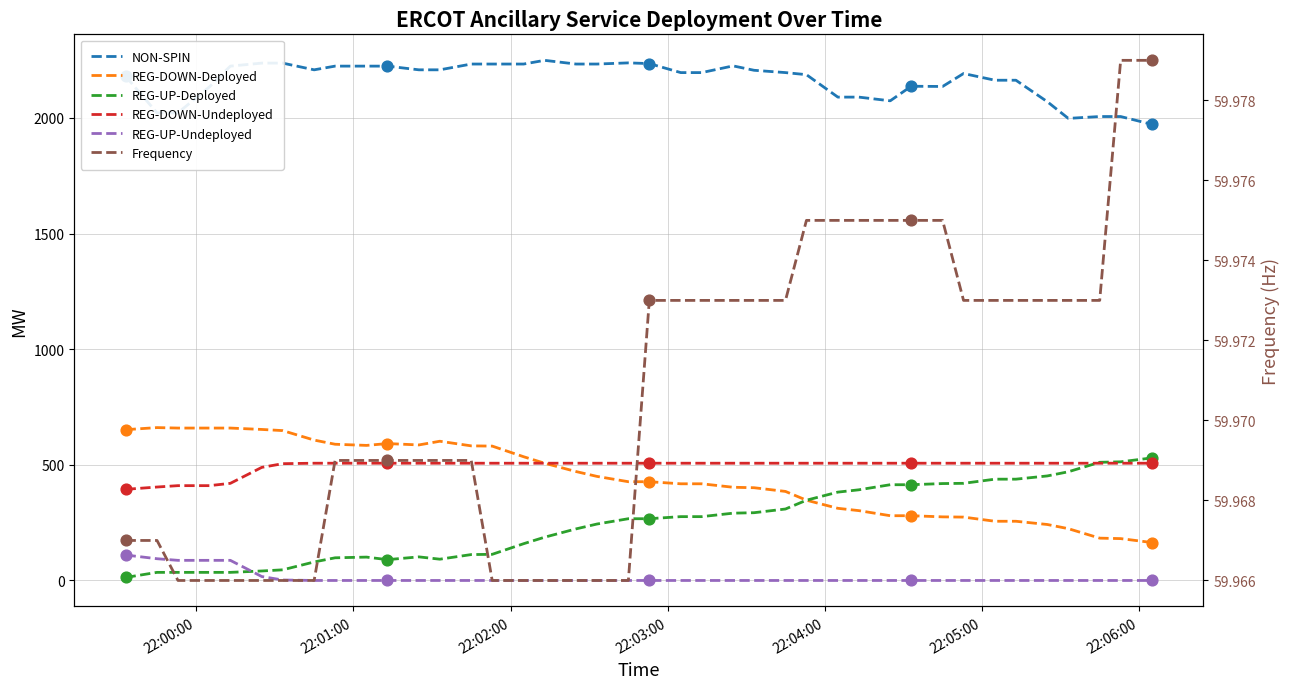

Which series reaches the maximum Y coordinate?

NON-SPIN